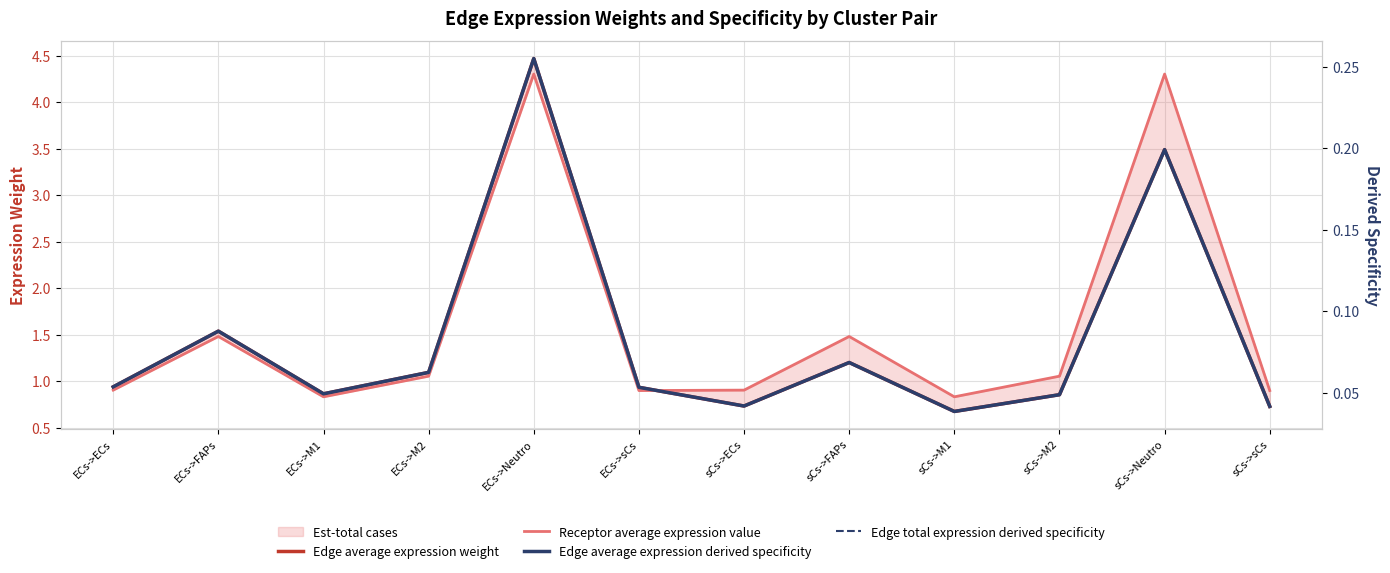

How many categories are shown in the chart?

12